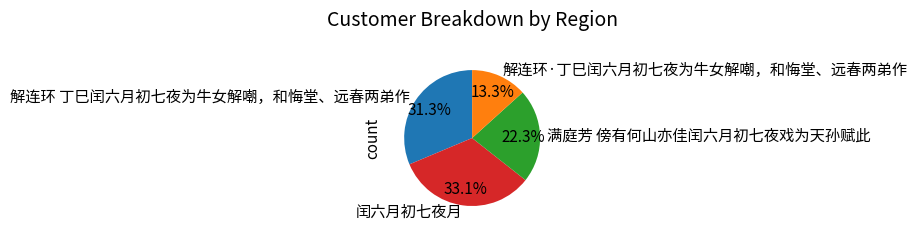

Rank the categories by value from lowest to highest.

解连环·丁巳闰六月初七夜为牛女解嘲，和悔堂、远春两弟作, 满庭芳 傍有何山亦佳闰六月初七夜戏为天孙赋此, 解连环 丁巳闰六月初七夜为牛女解嘲，和悔堂、远春两弟作, 闰六月初七夜月